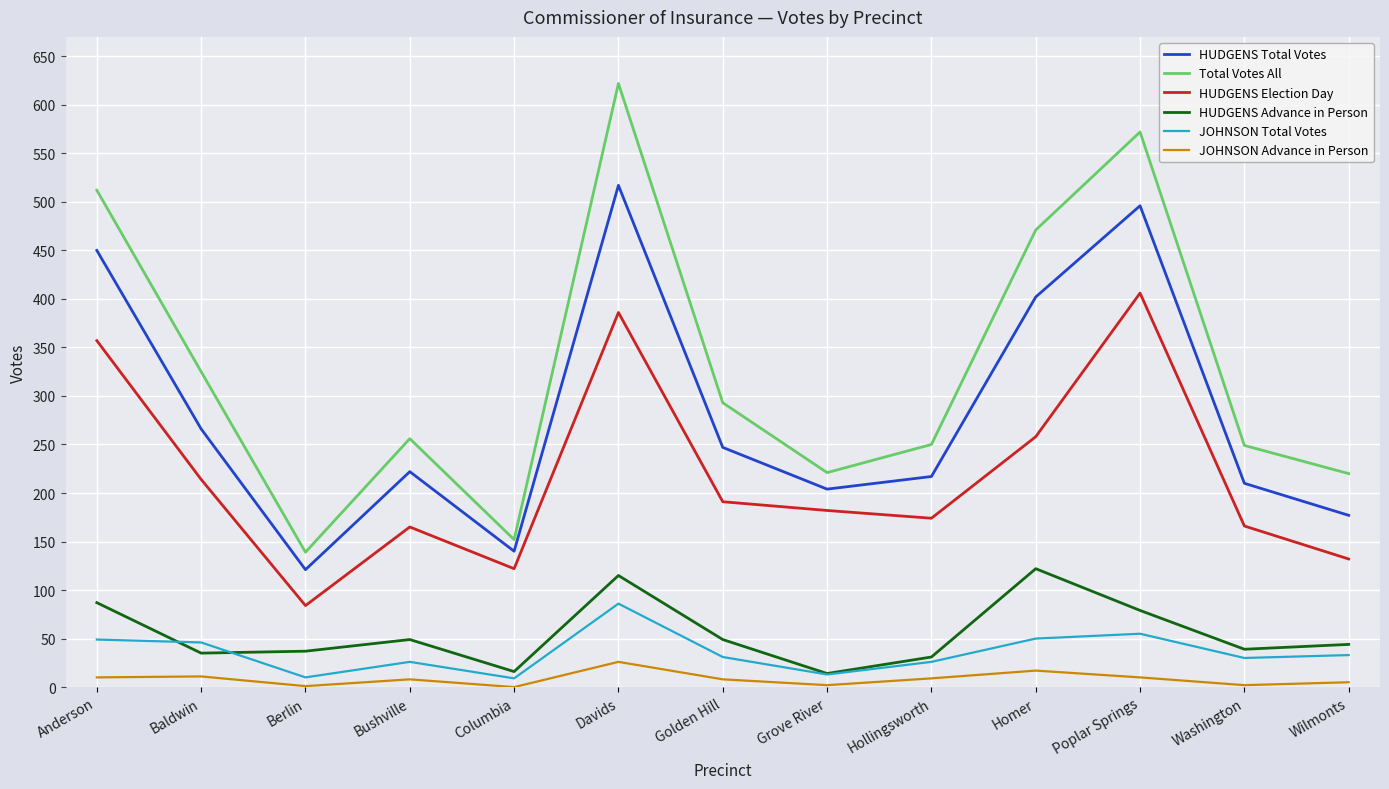

Which series has the largest range (max minus min)?

Total Votes All